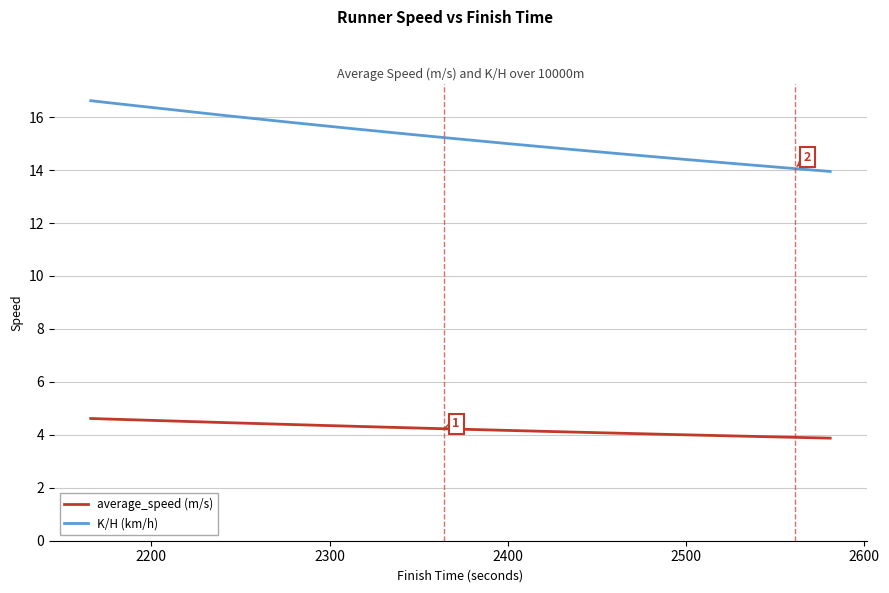

What is the value of the K/H (km/h) point at the 24th from the left?

14.6